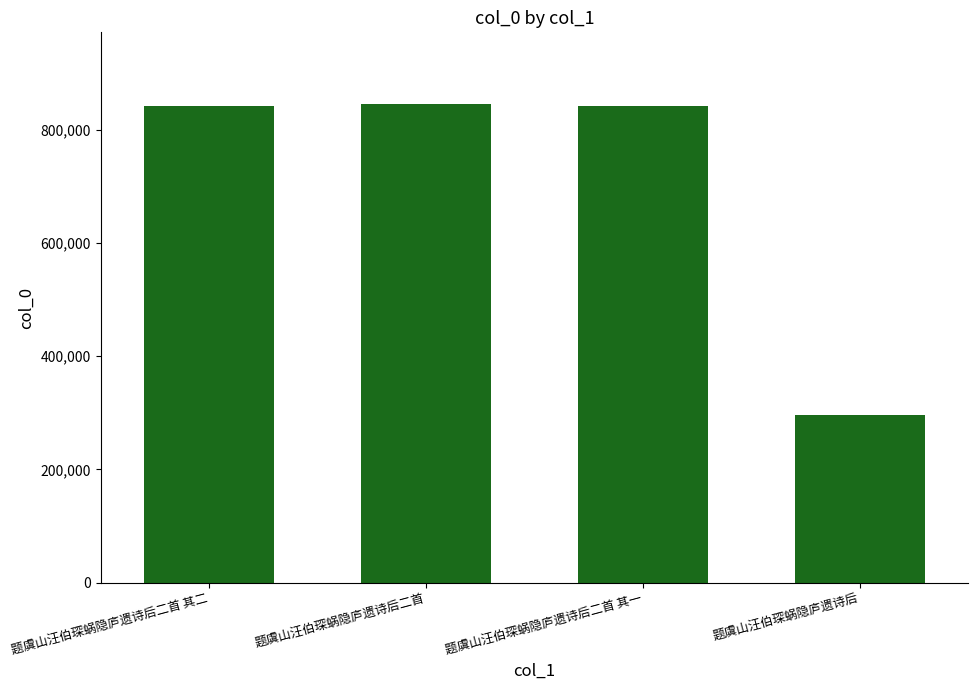

What is the greatest value displayed?

845007